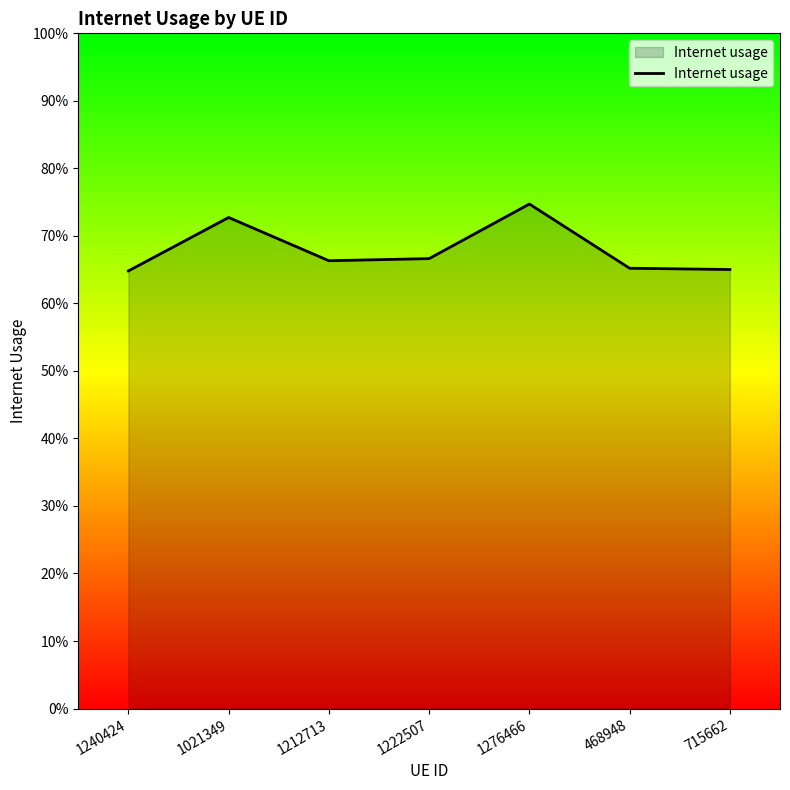

What is the sum of all values?

4.8